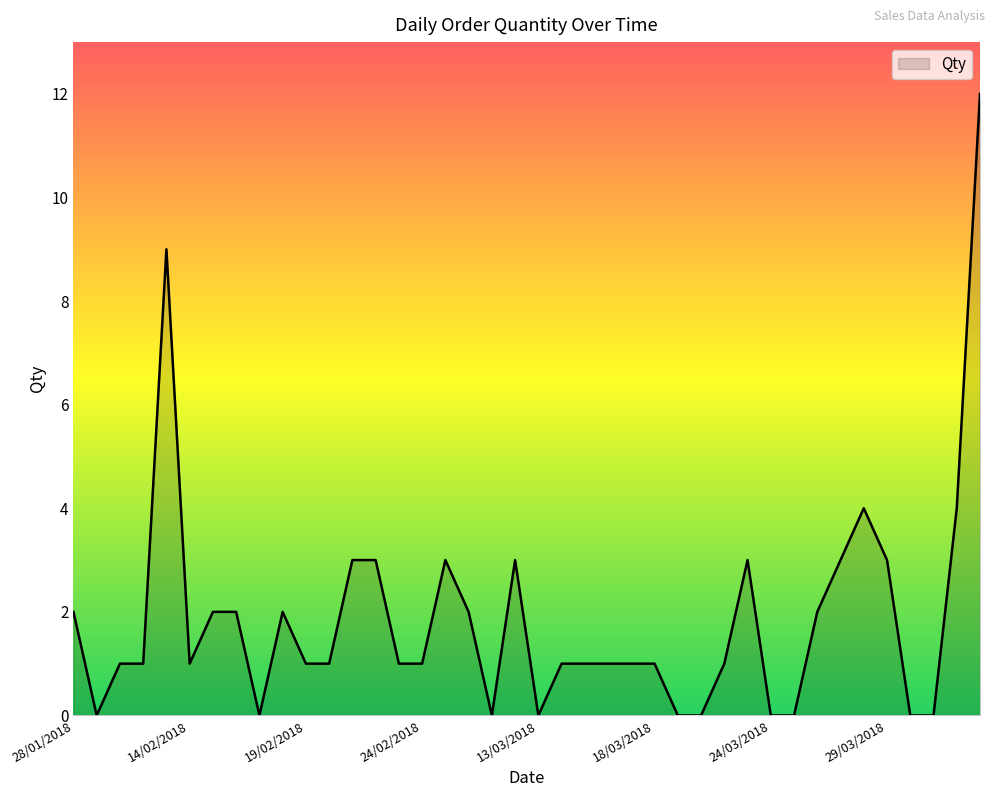

What is the greatest value displayed?

12